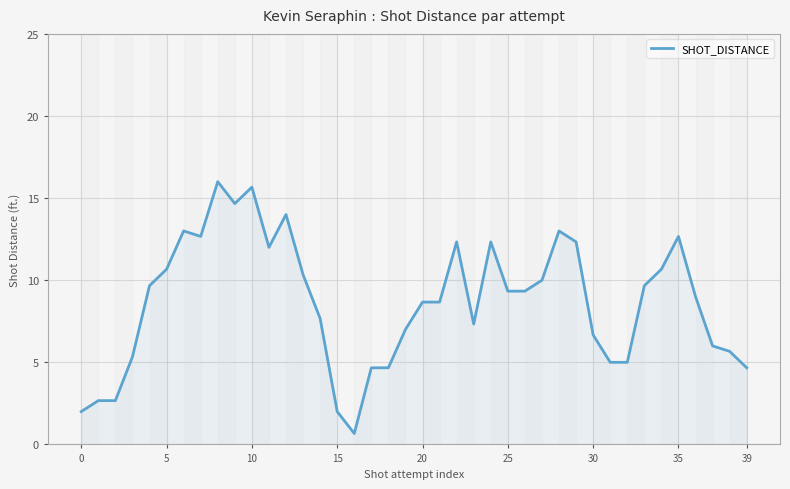

What is the difference between the maximum and minimum values?

15.3